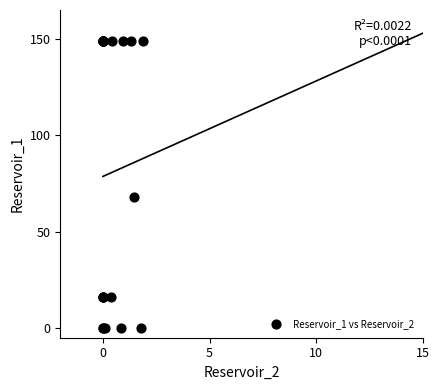

What Y value in the scatter plot is closest to 74?

67.9